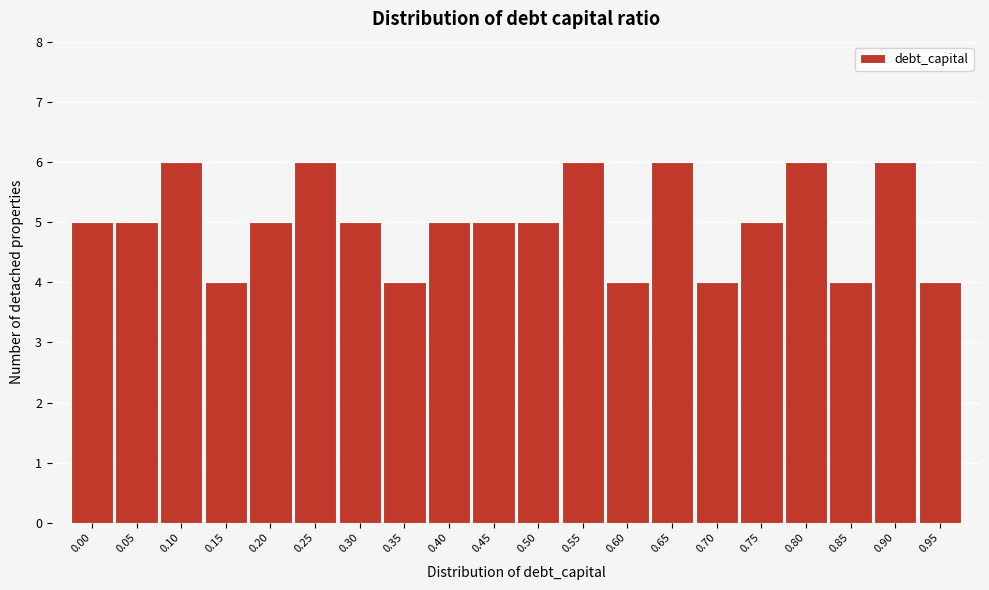

Reading left to right, what are all the values shown in this chart?

0.00=5	0.05=5	0.10=6	0.15=4	0.20=5	0.25=6	0.30=5	0.35=4	0.40=5	0.45=5	0.50=5	0.55=6	0.60=4	0.65=6	0.70=4	0.75=5	0.80=6	0.85=4	0.90=6	0.95=4